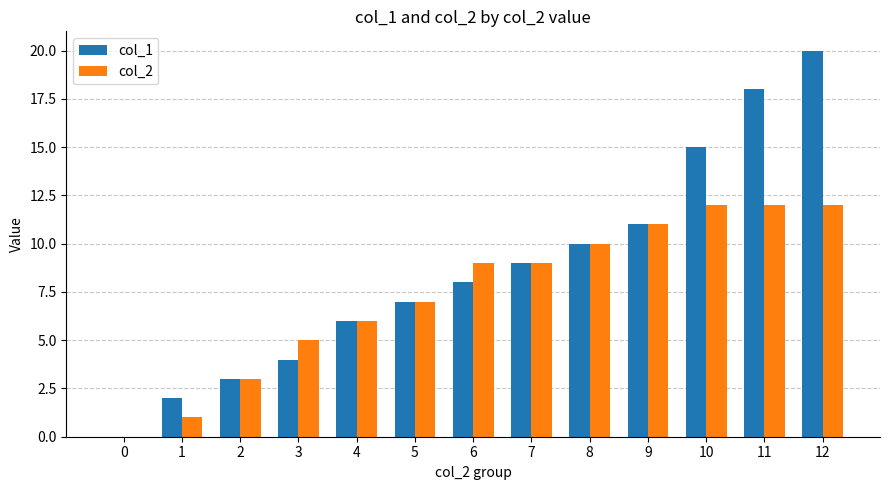

How many categories are shown in the chart?

13